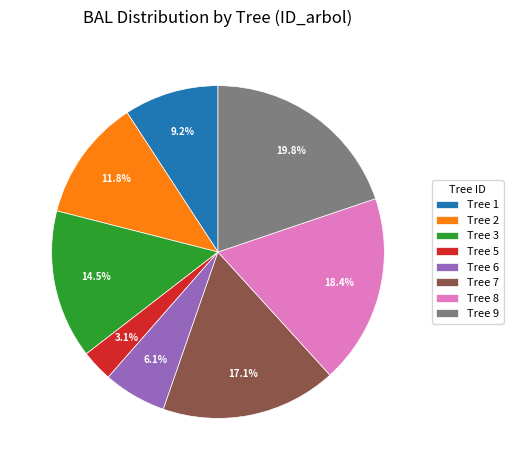

Which has a higher value, Tree 5 or Tree 6?

Tree 6